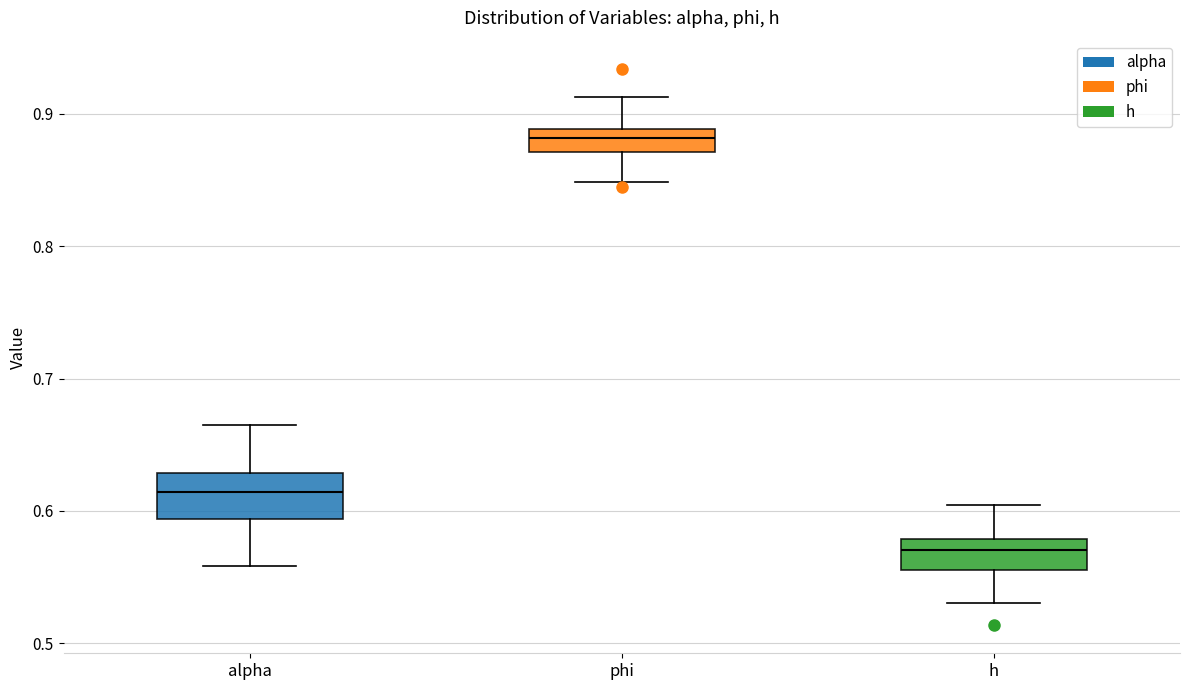

Where does the lower whisker of the box for phi end on the y-axis? The values are not printed on the chart, so give them approximately, as read against the axis.

0.85